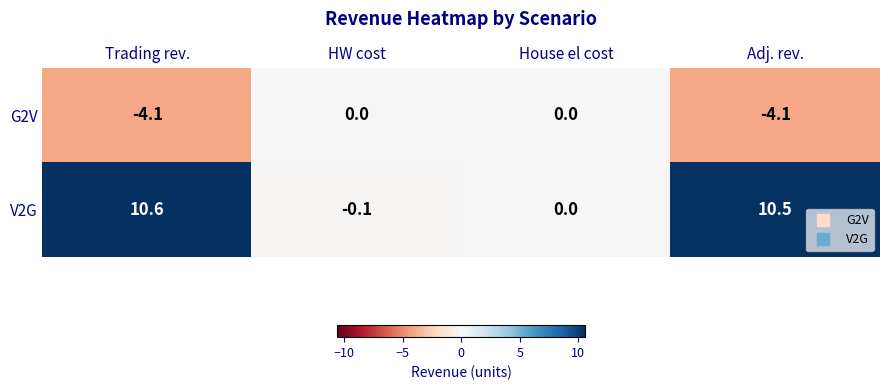

What is the maximum value shown in the chart?

10.6